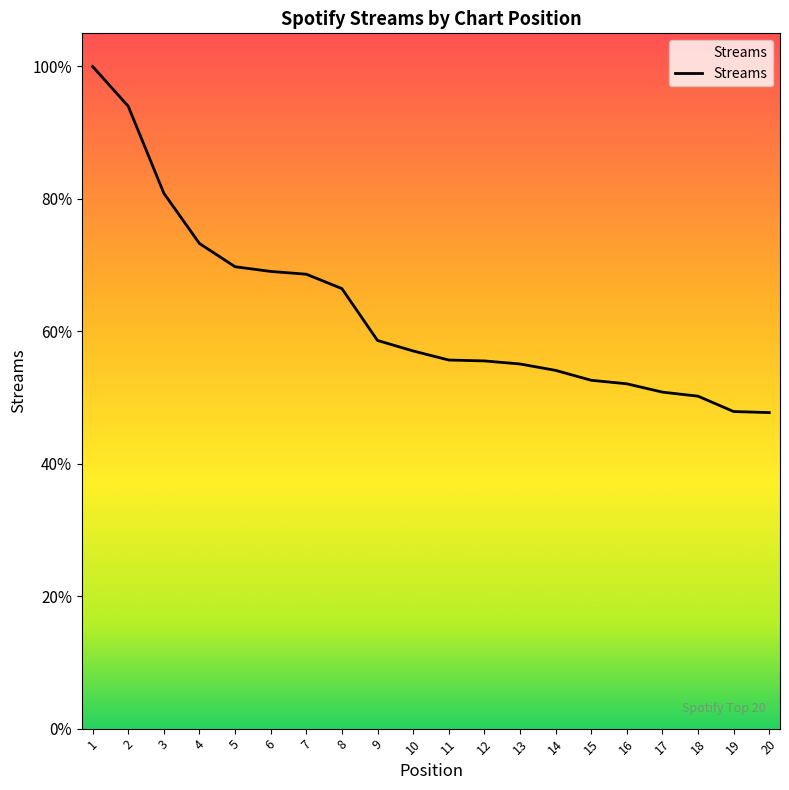

What is the change in value from 3 to 9?

-2808